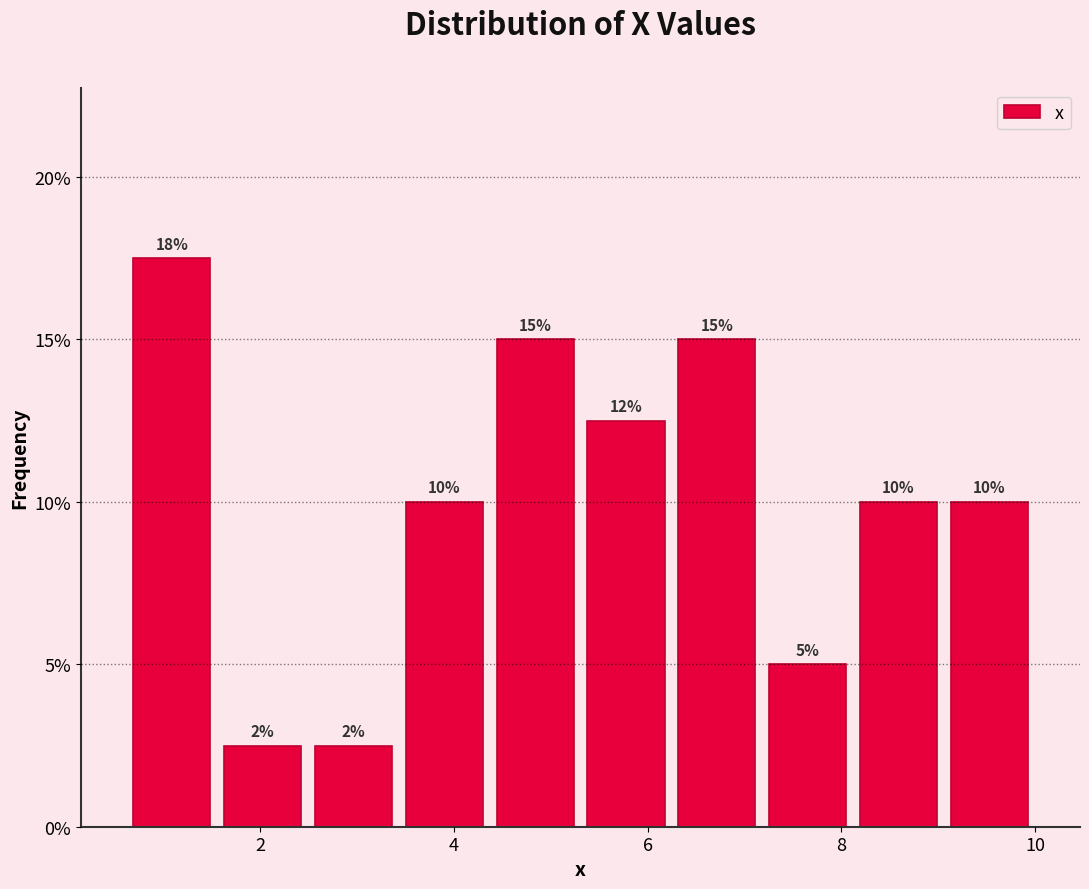

Which range on the x-axis has the tallest bar?

0.6 to 1.6